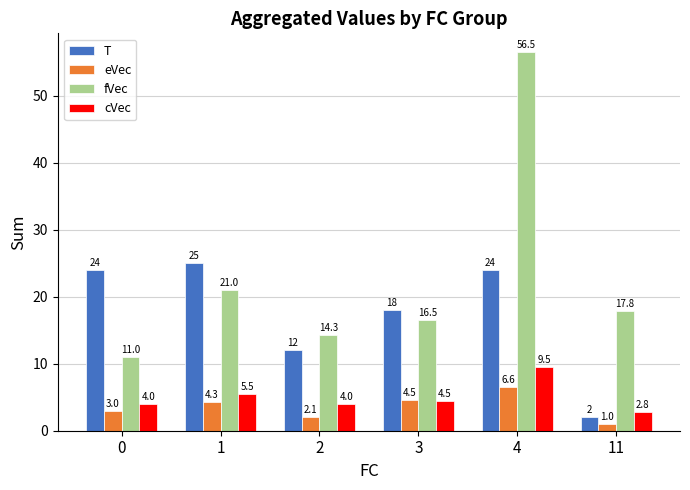

At which label is cVec closest to 6?

1